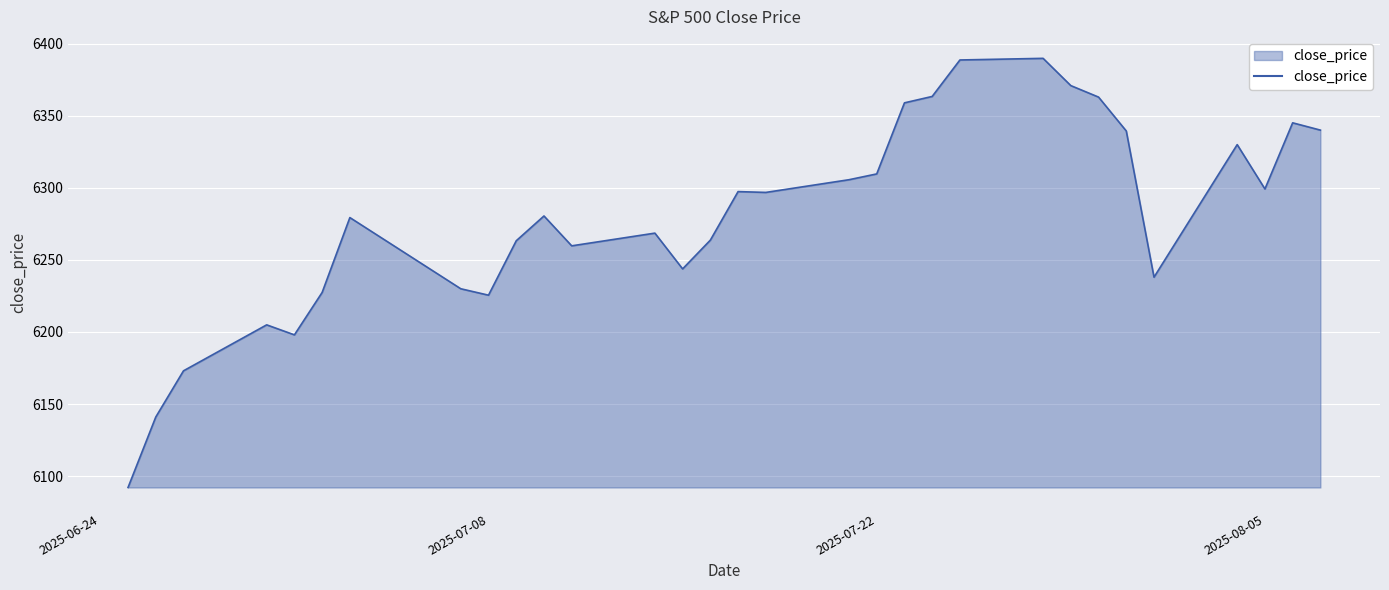

What is the difference between the maximum and minimum values?

297.6